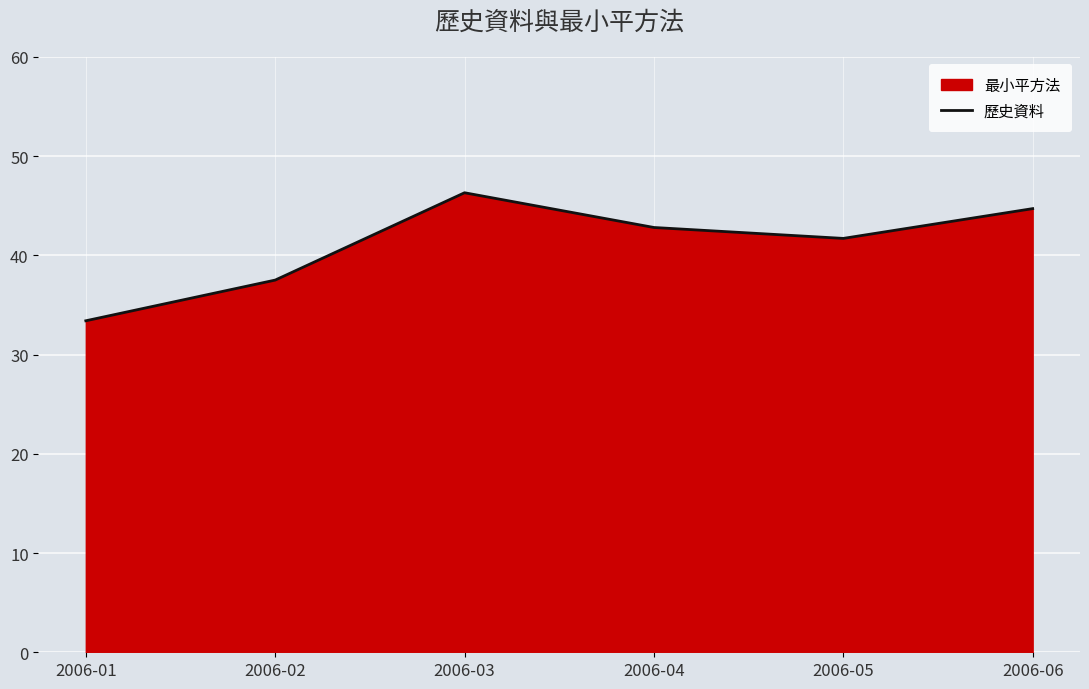

How many lines are shown in the chart?

1